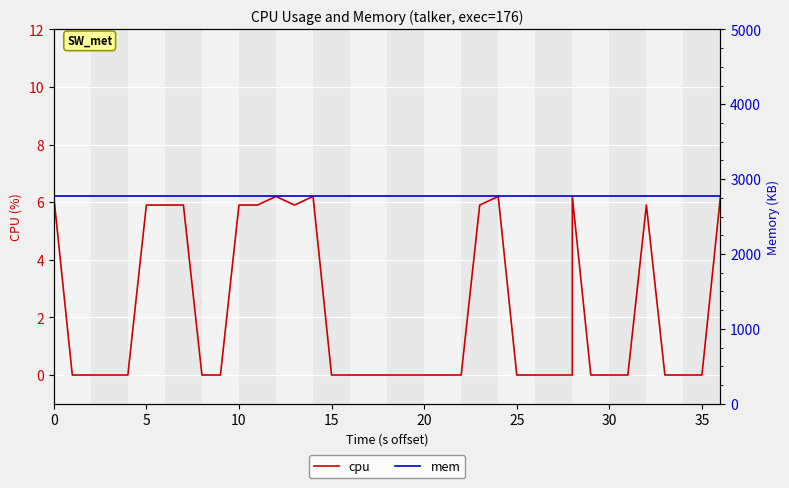

Count the number of data series in this chart.

2